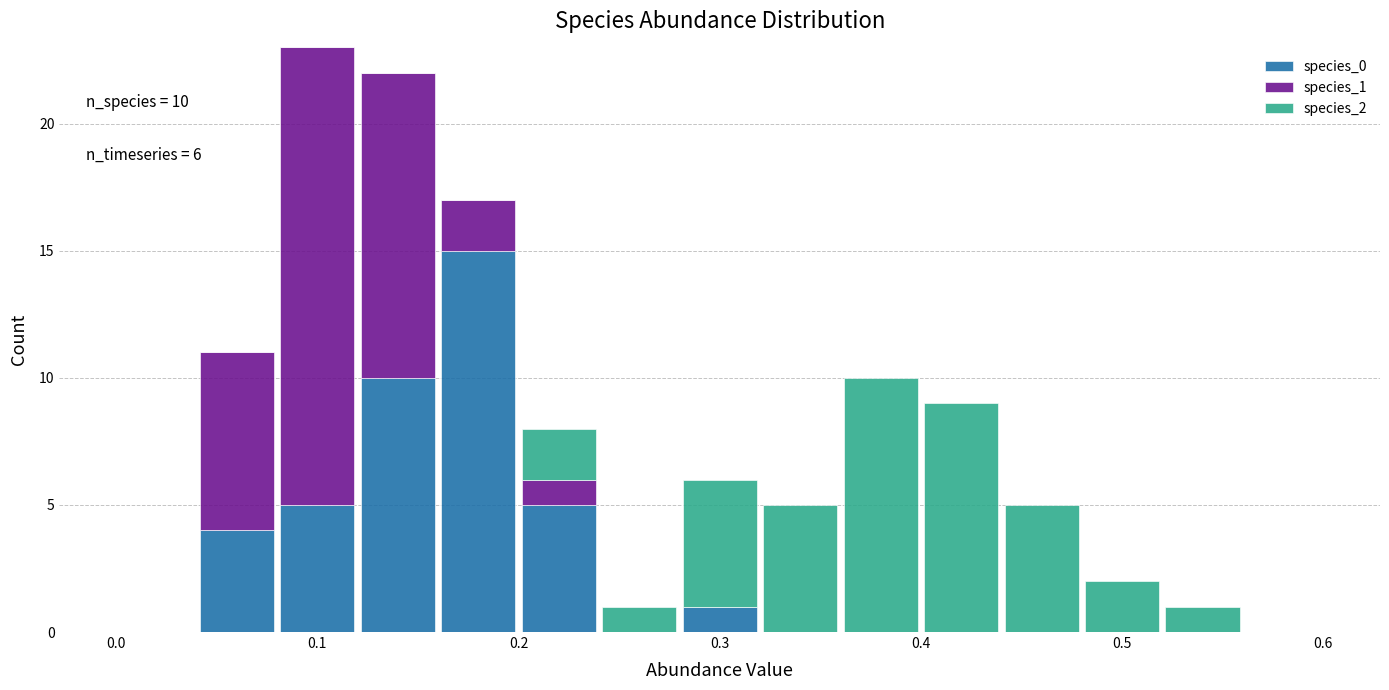

Which range on the x-axis has the tallest stacked bar (by total height)?

0.08 to 0.12